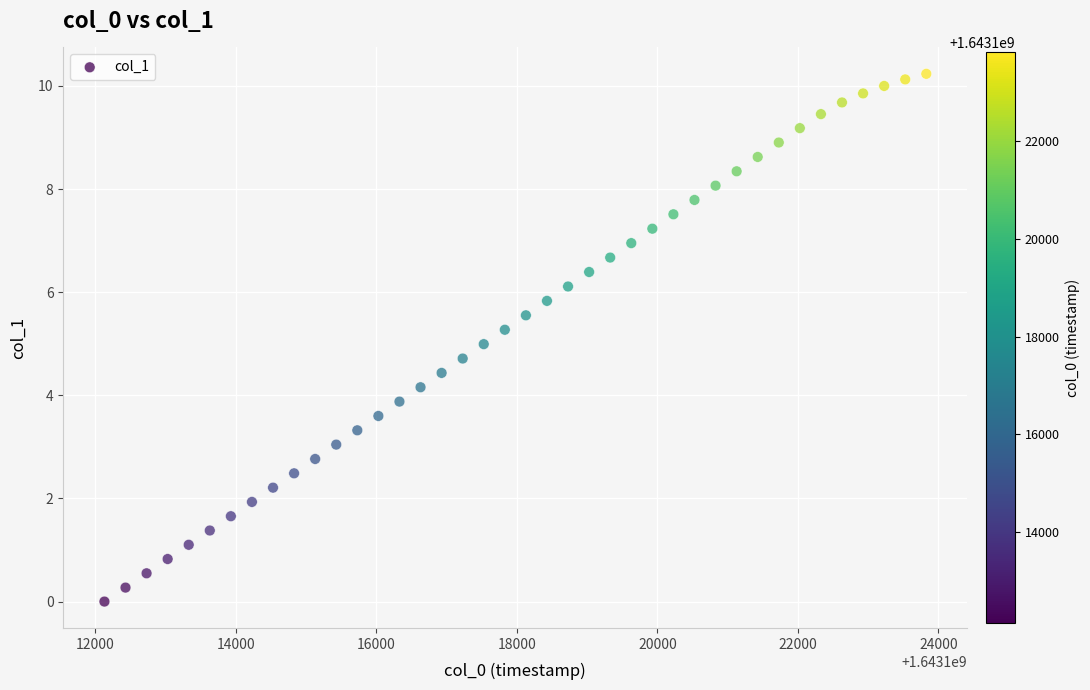

What is the range of Y values (max minus min)?

10.2